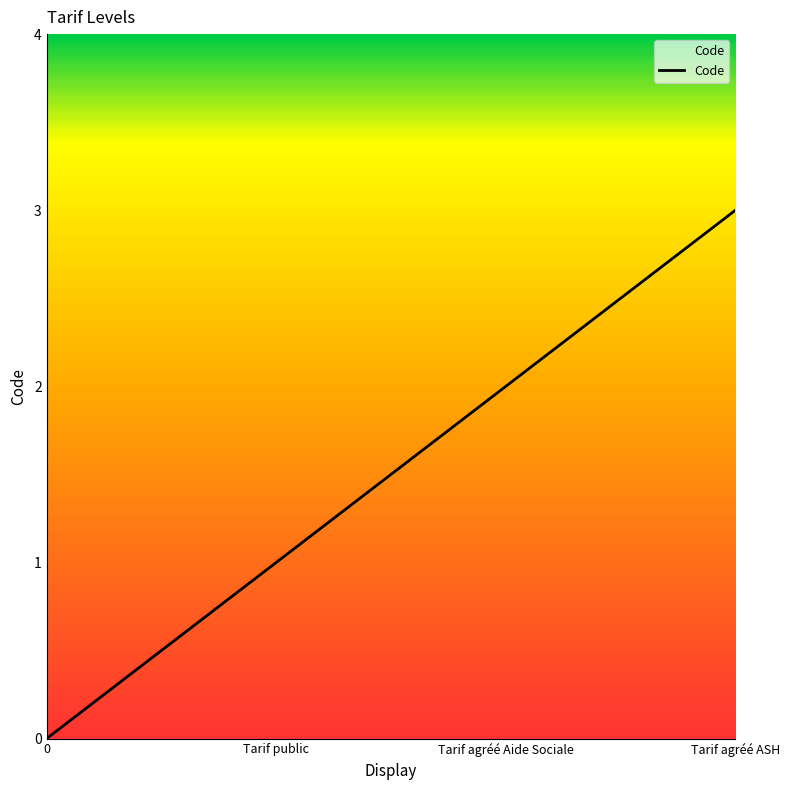

What position from the right is Tarif public?

3